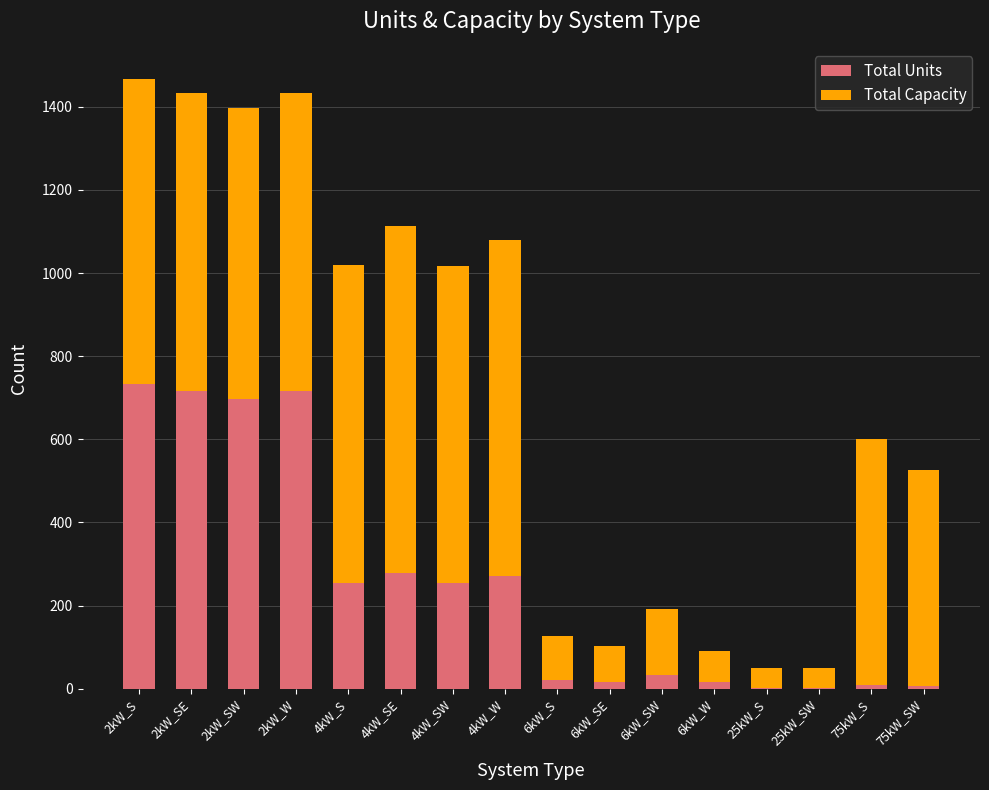

Does the chart contain stacked bars?

Yes